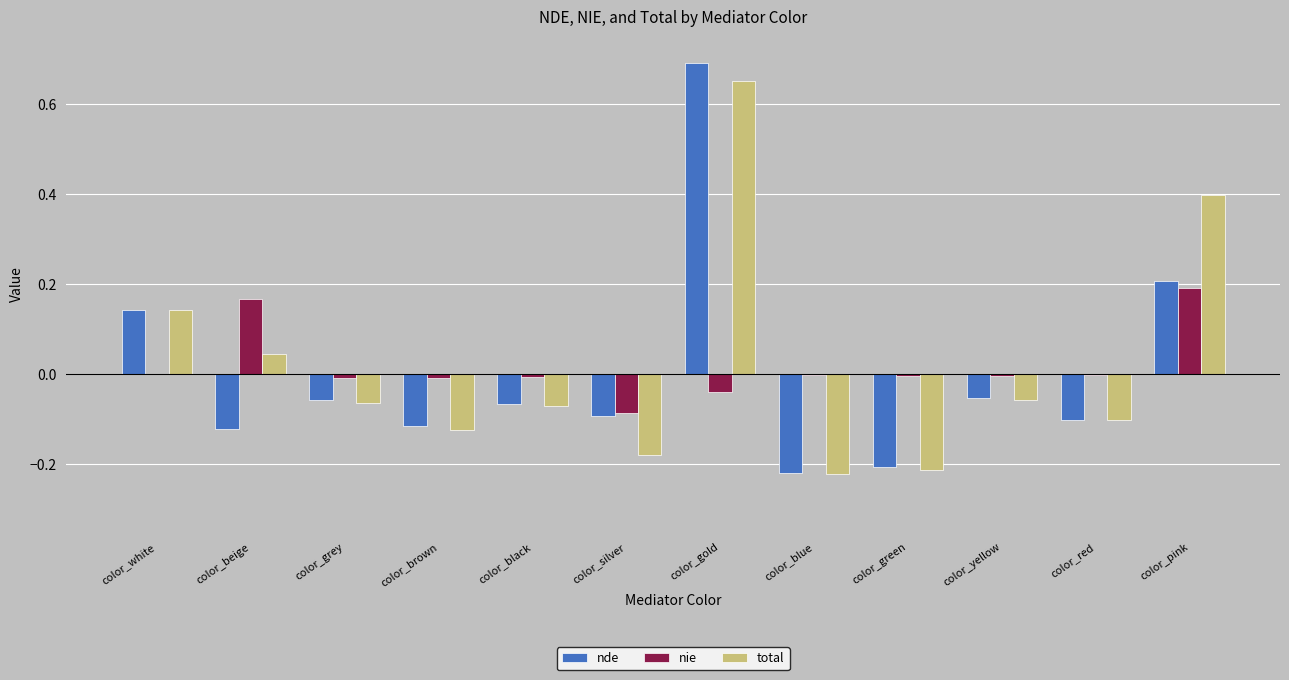

Is it true that nie equals 0.2 at color_beige?

True